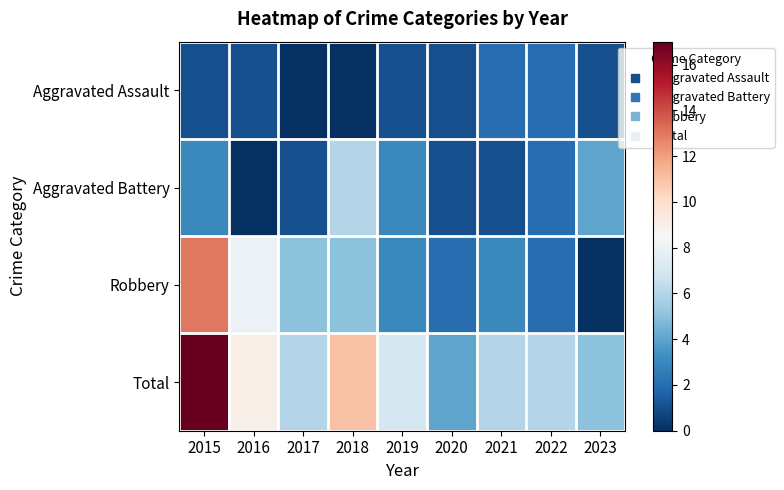

Rank the series at 2015 from lowest to highest value.

Aggravated Assault, Aggravated Battery, Robbery, Total